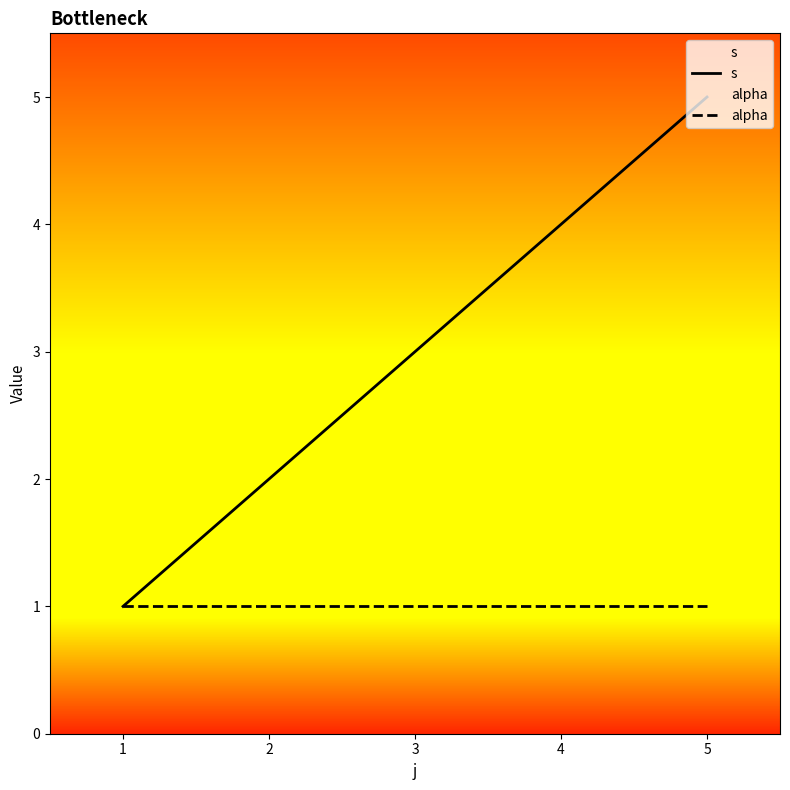

Rank the series by their average value, from lowest to highest.

alpha, s